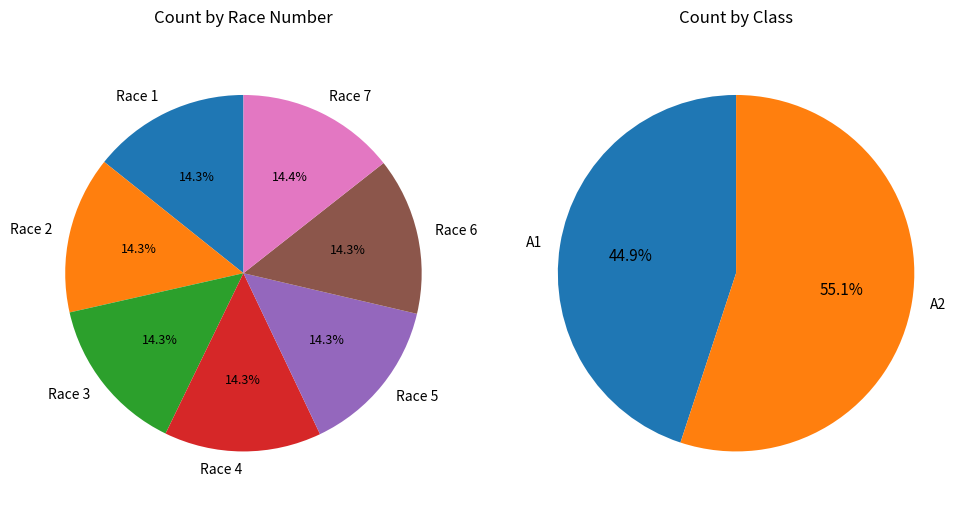

Does any single category account for the majority?

No